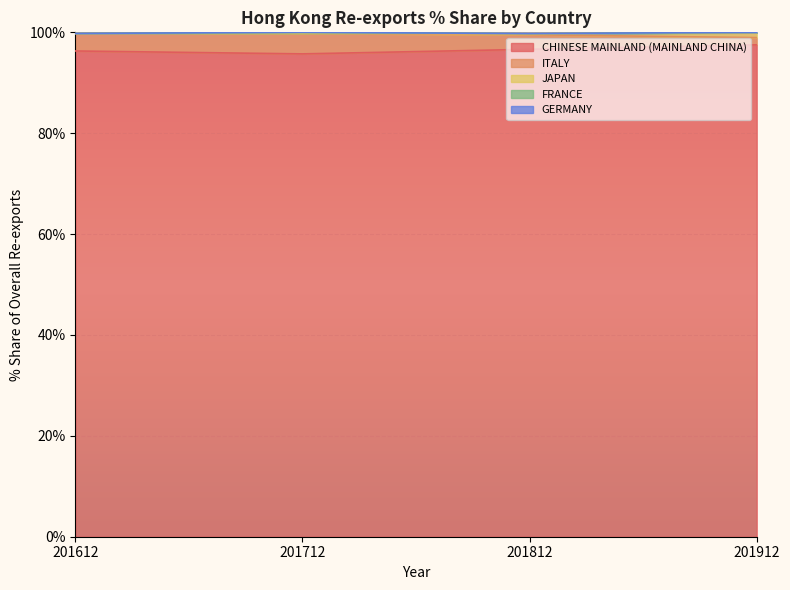

Reading right to left, list all the values displayed in this chart.

CHINESE MAINLAND (MAINLAND CHINA): 201912=97.5	201812=96.6	201712=95.7	201612=96.3
ITALY: 201912=1.4	201812=2.9	201712=4.1	201612=3.4
JAPAN: 201912=1.0	201812=0.2	201712=0.1	201612=0.0
FRANCE: 201912=0.1	201812=0.0	201712=0.1	201612=0.0
GERMANY: 201912=0.0	201812=0.0	201712=0.0	201612=0.0